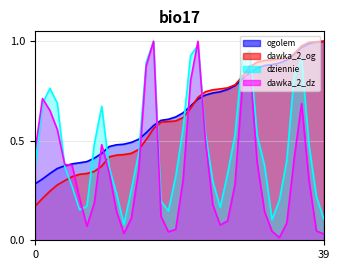

How many data points does each series have?

40